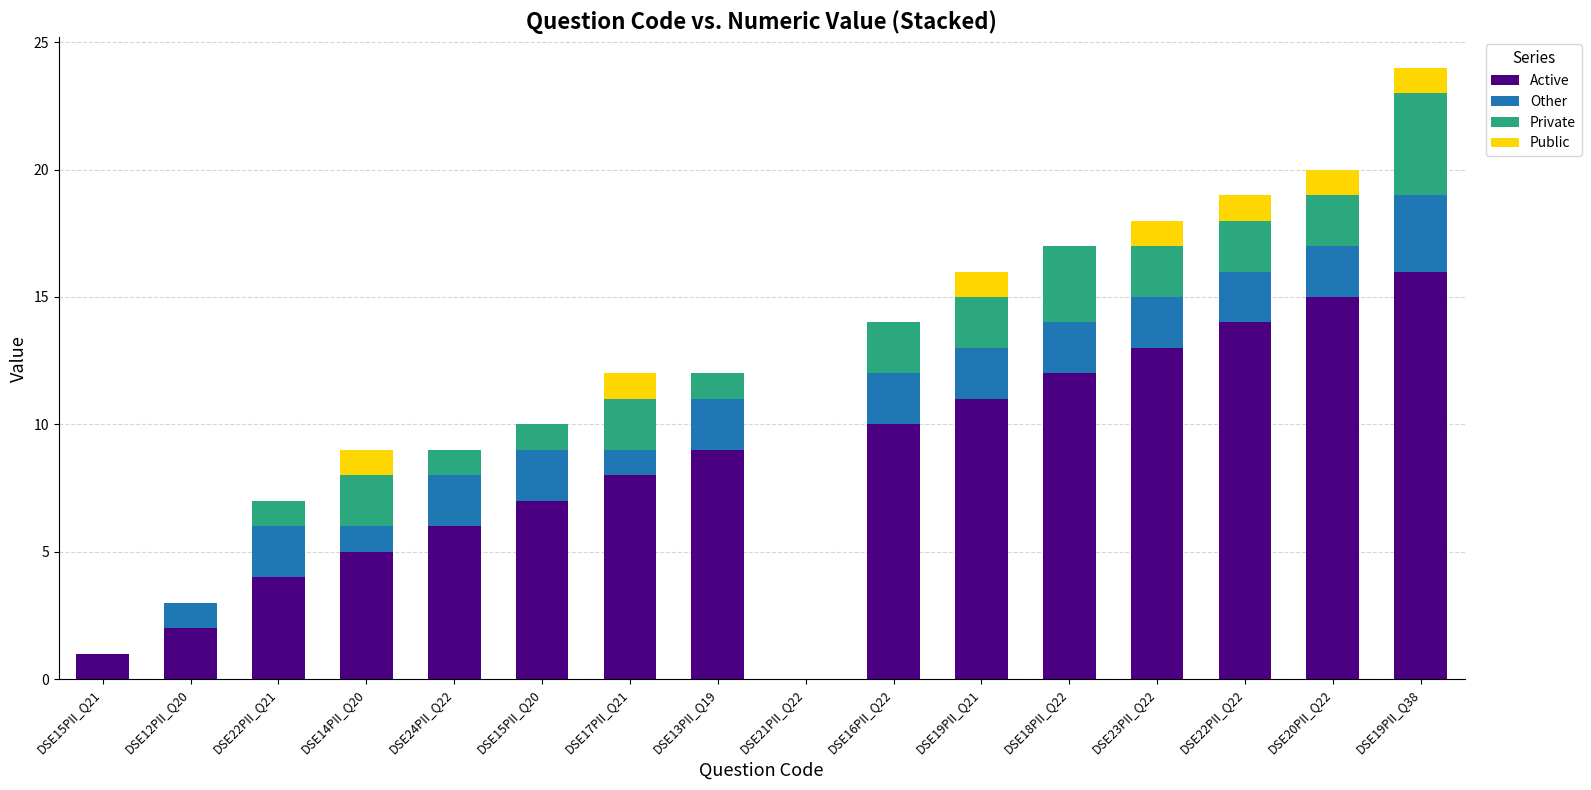

At which label does Active reach its peak?

DSE19PII_Q38